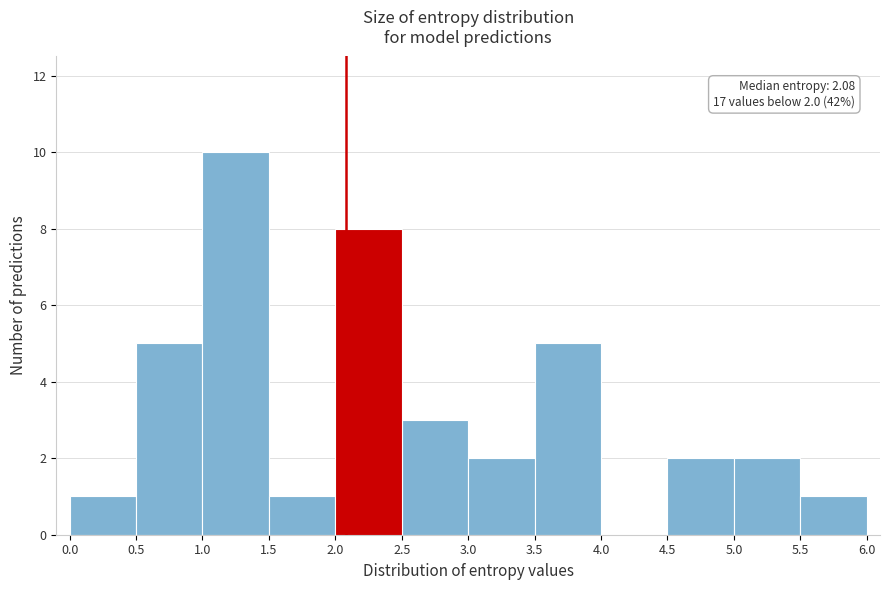

Over which range of the x-axis is the bar tallest?

1.0 to 1.5